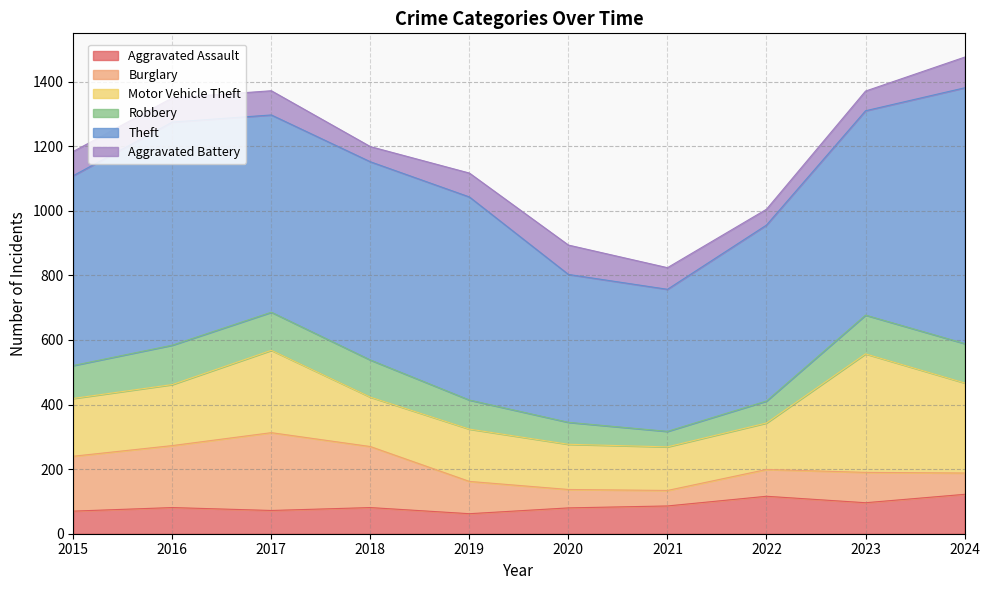

What is the total value across all series at 2024?

1476